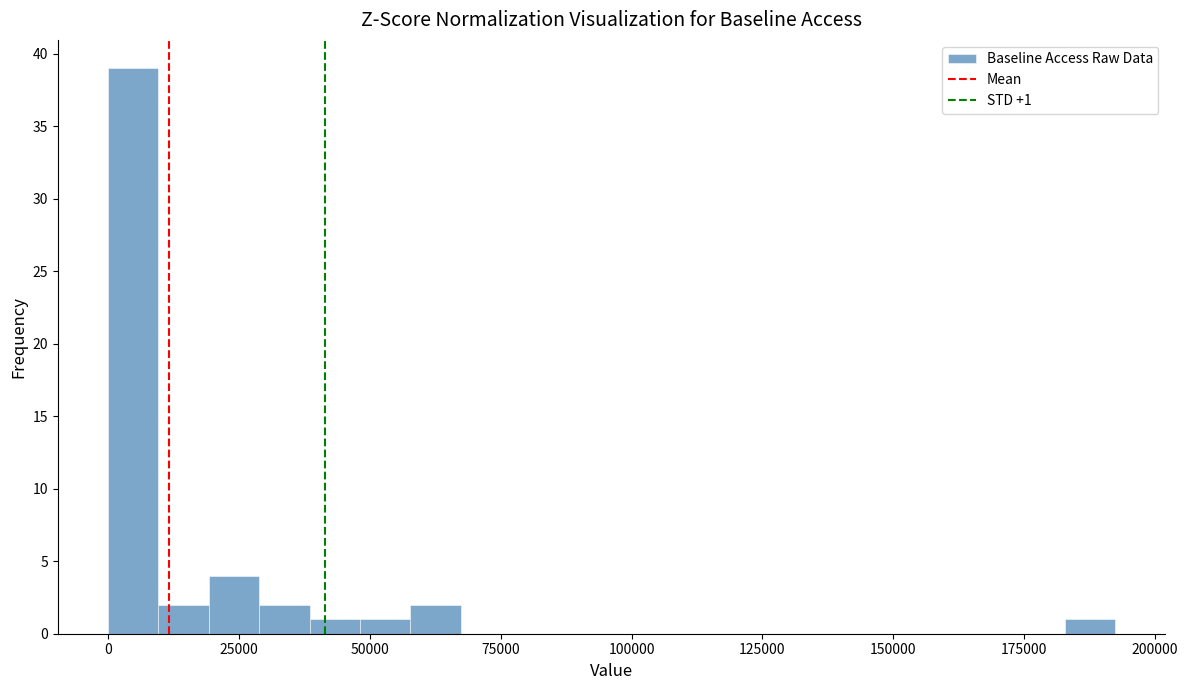

Read against the x-axis, roughly where is the centre of the tallest bar?

5000